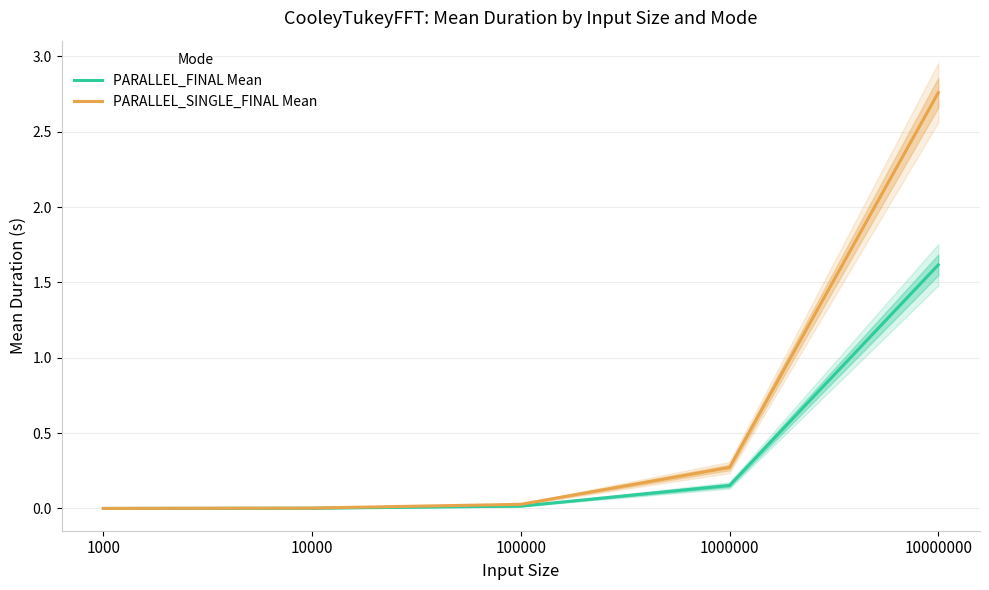

At 10000, list the series in order from smallest to largest.

PARALLEL_FINAL Mean, PARALLEL_SINGLE_FINAL Mean